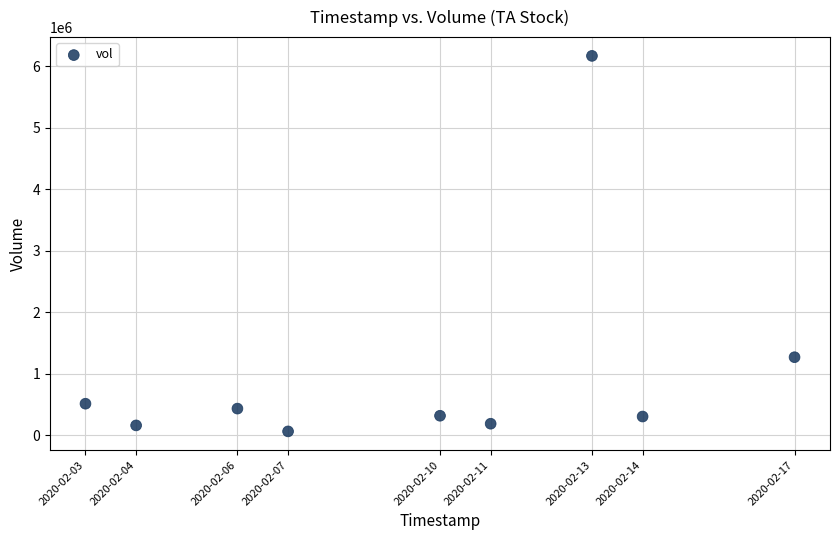

What Y value in the scatter plot is closest to 3115000?

1266500